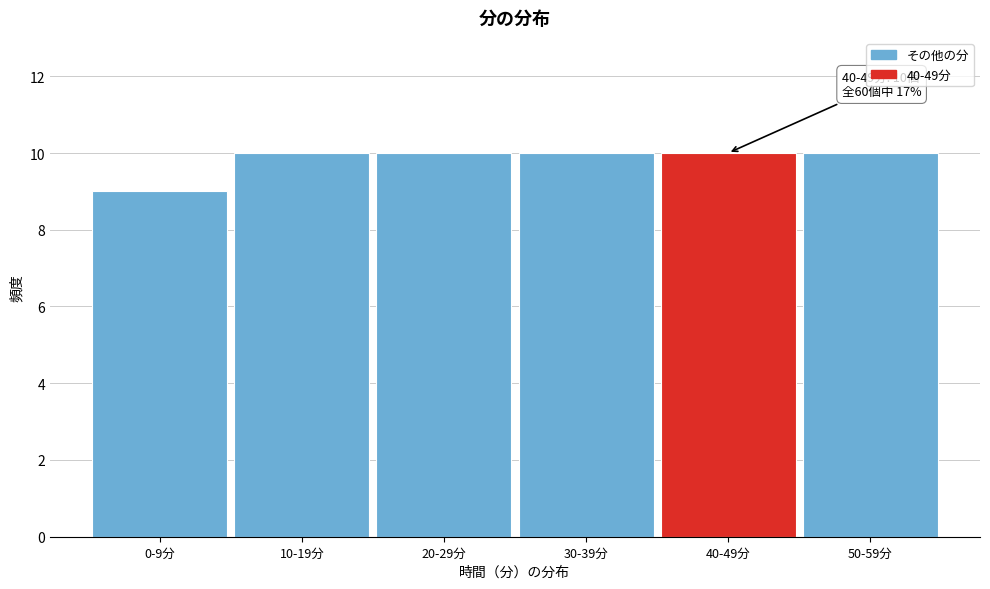

Reading left to right, list all the values displayed in this chart.

9	10	10	10	10	10